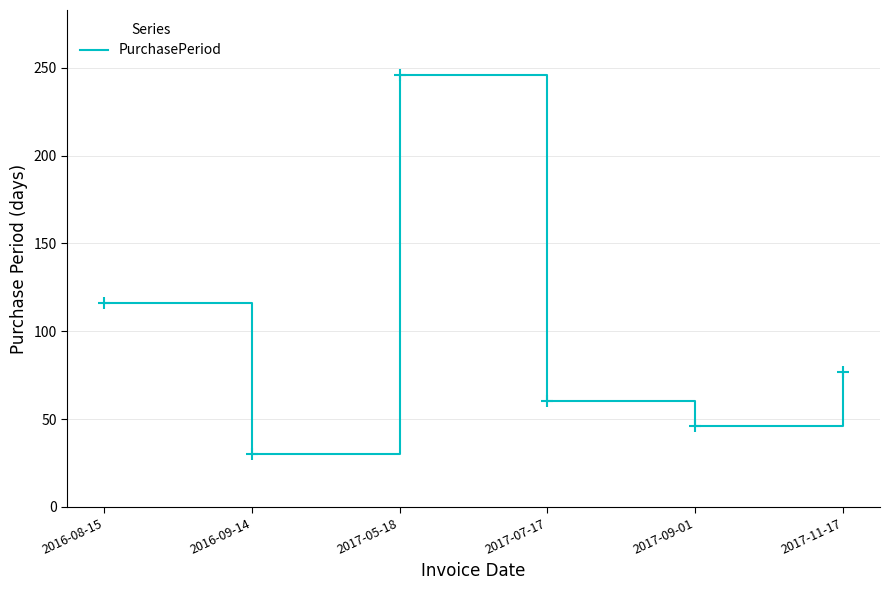

Reading left to right, list all the values displayed in this chart.

116	30	246	60	46	77